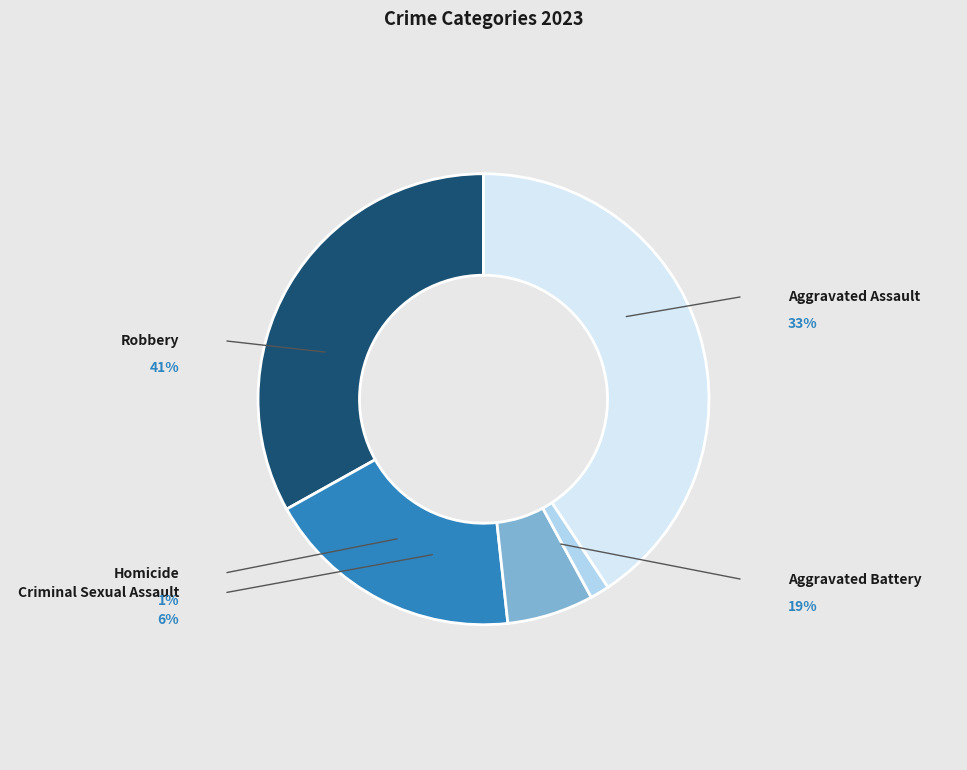

Which category has the smallest portion of the pie?

Homicide